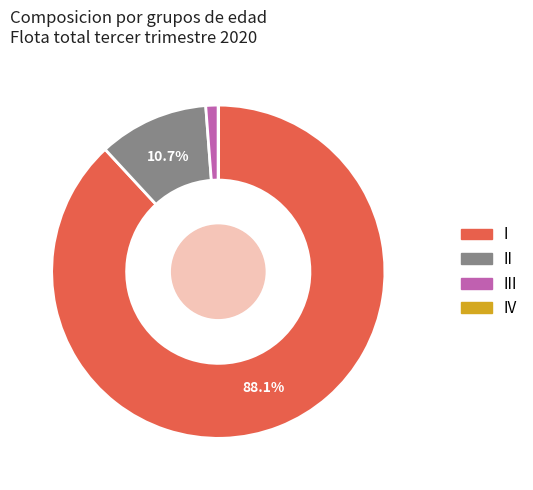

Is there any slice that represents more than half of the pie?

Yes